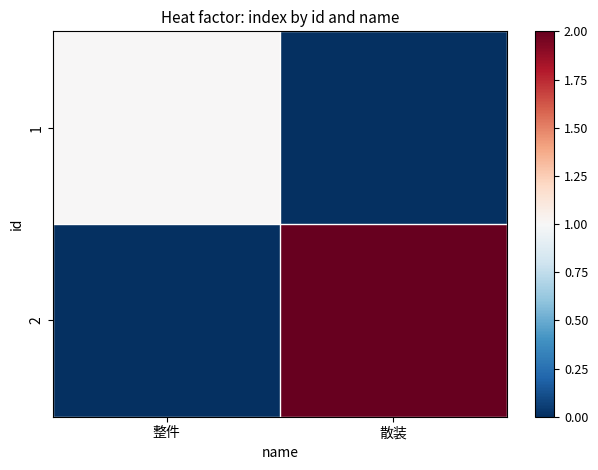

Reading left to right, extract all data points from this chart.

1: 整件=1	散装=0
2: 整件=0	散装=2